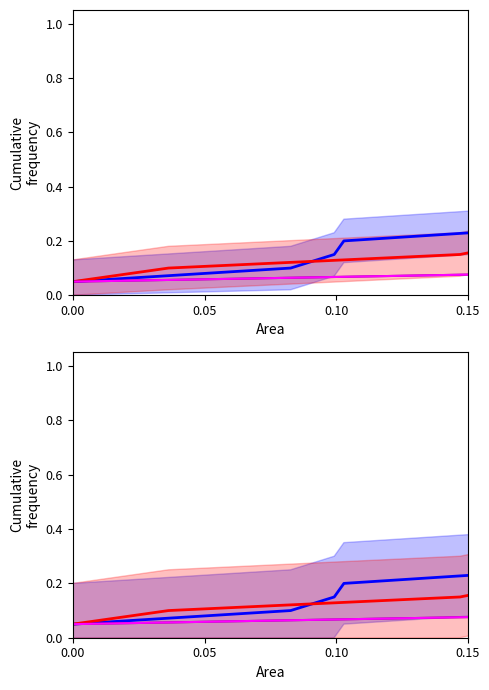

What is the smallest value displayed?

0.1